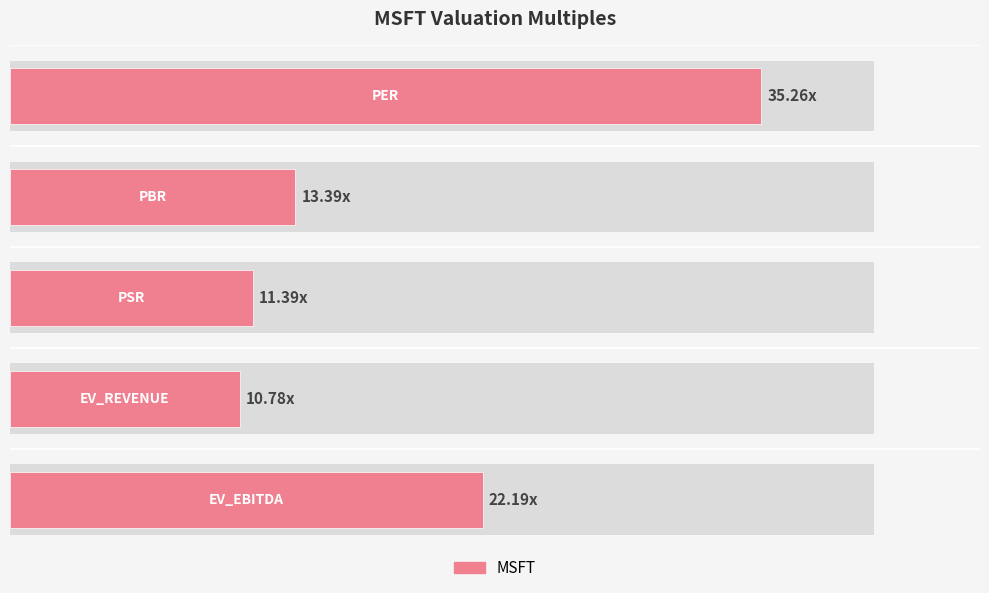

Is it true that the value at 1 is 13.4?

True